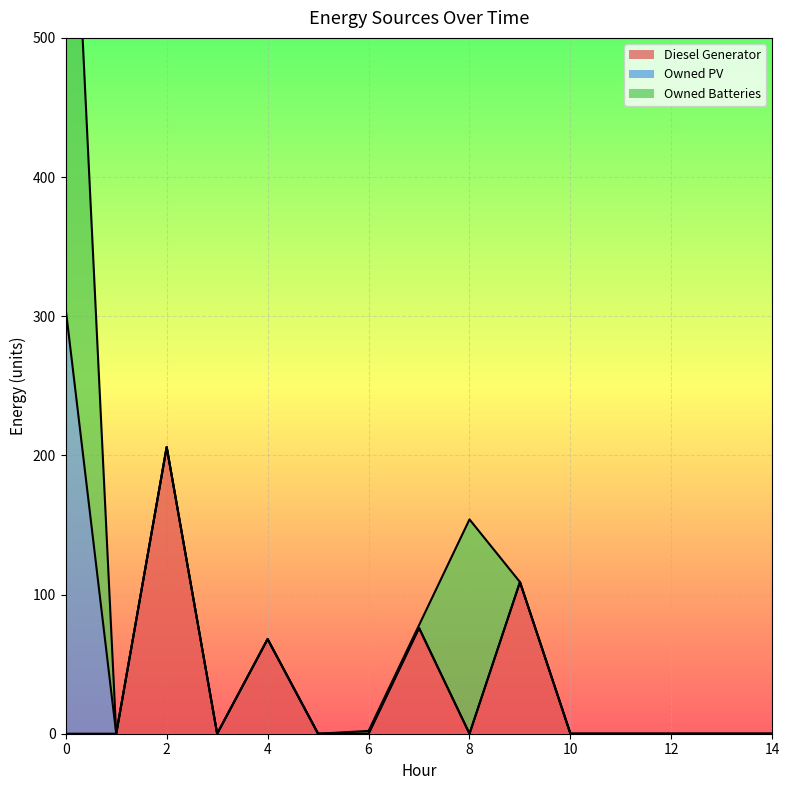

How many data points does each series have?

15